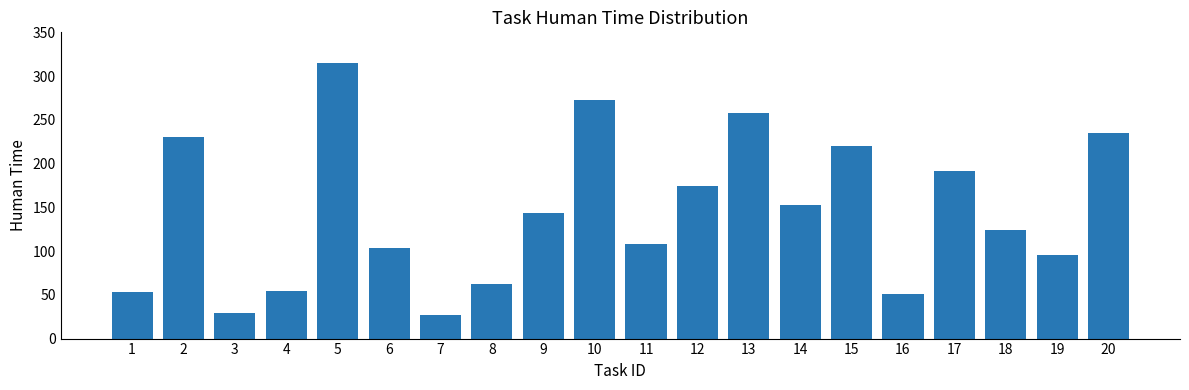

What is the minimum value shown in the chart?

27